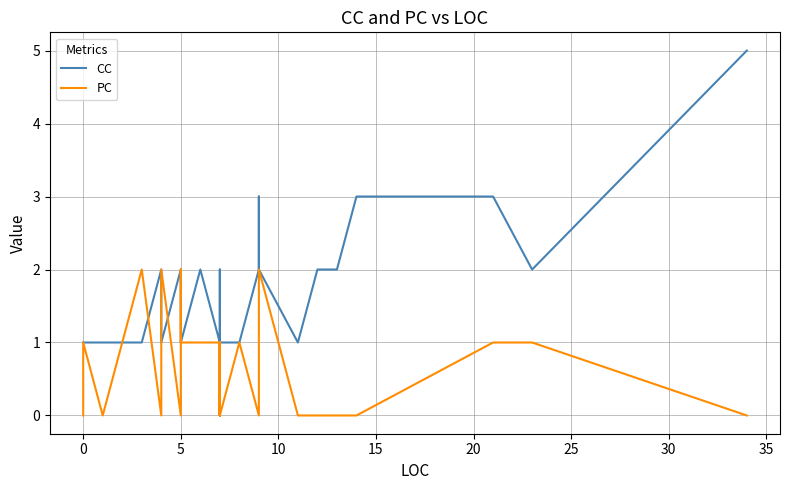

At how many categories does at least one series exceed 2?

4